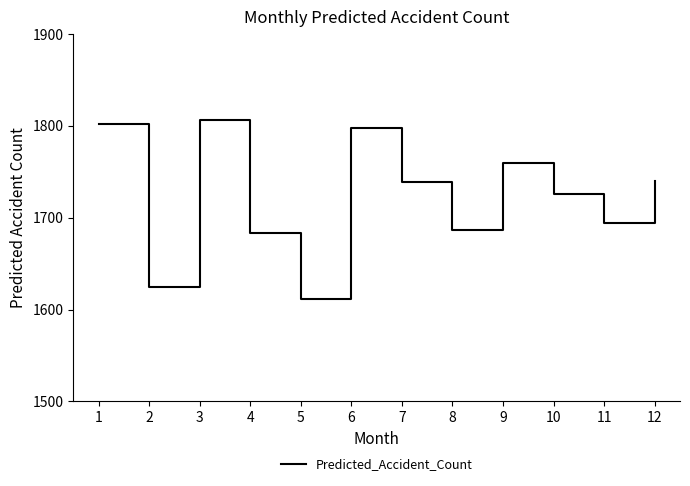

How many distinct data groups are displayed?

1